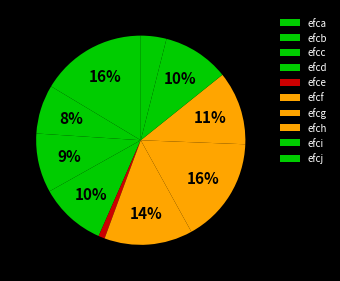

The efci slice represents 10% of the pie. True or false?

True